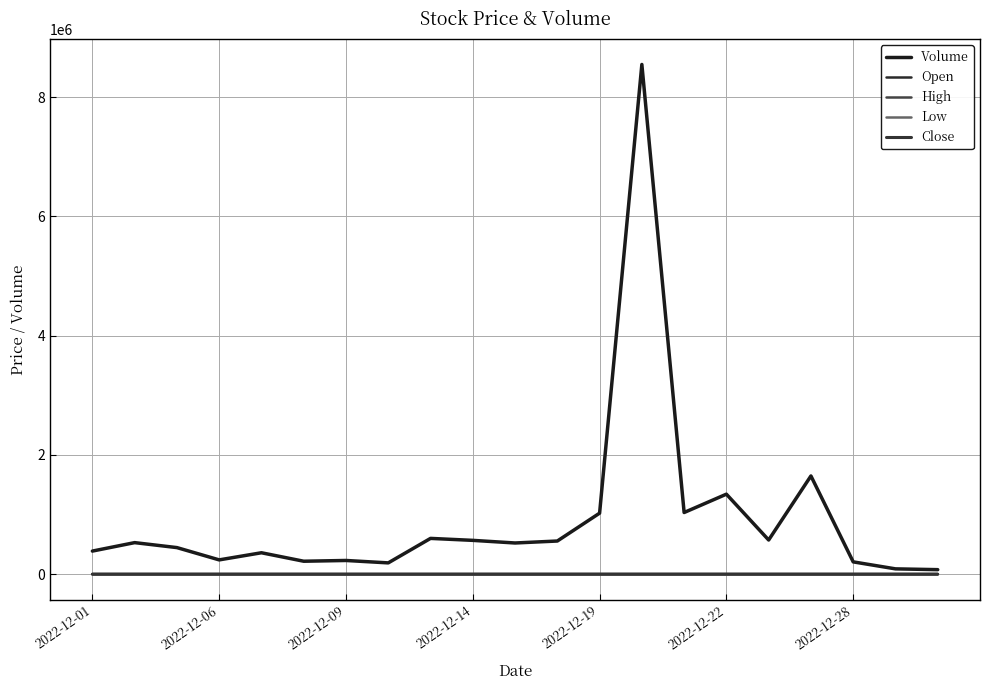

What is the highest value of the Close series?

2.5